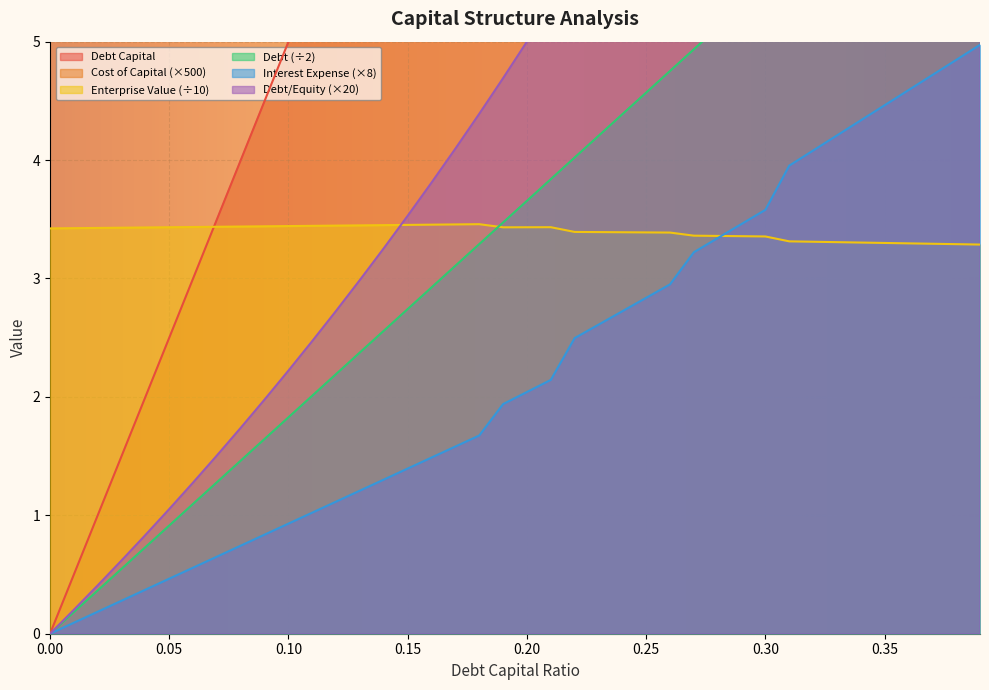

Which series has the largest total across all categories?

cost_capital